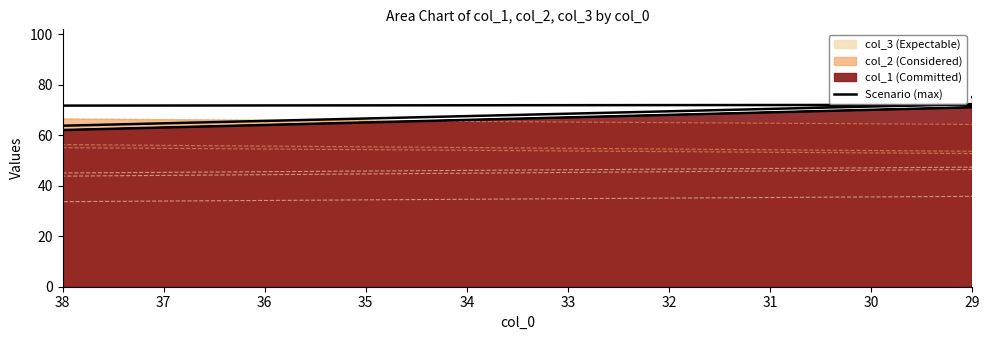

True or false: the data shows 149 at 30.

False